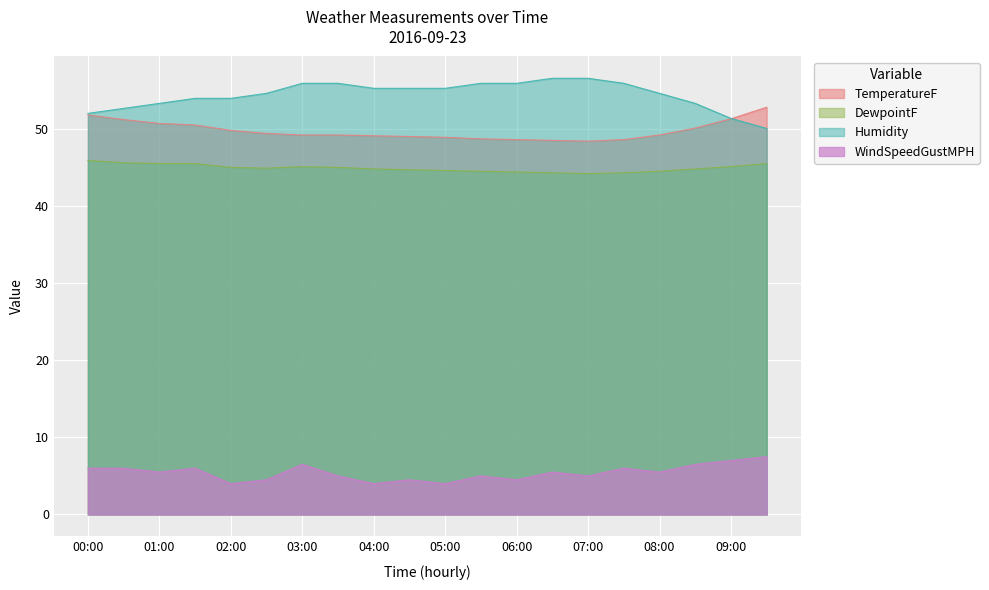

Which label corresponds to the smallest value in the chart?

02:00